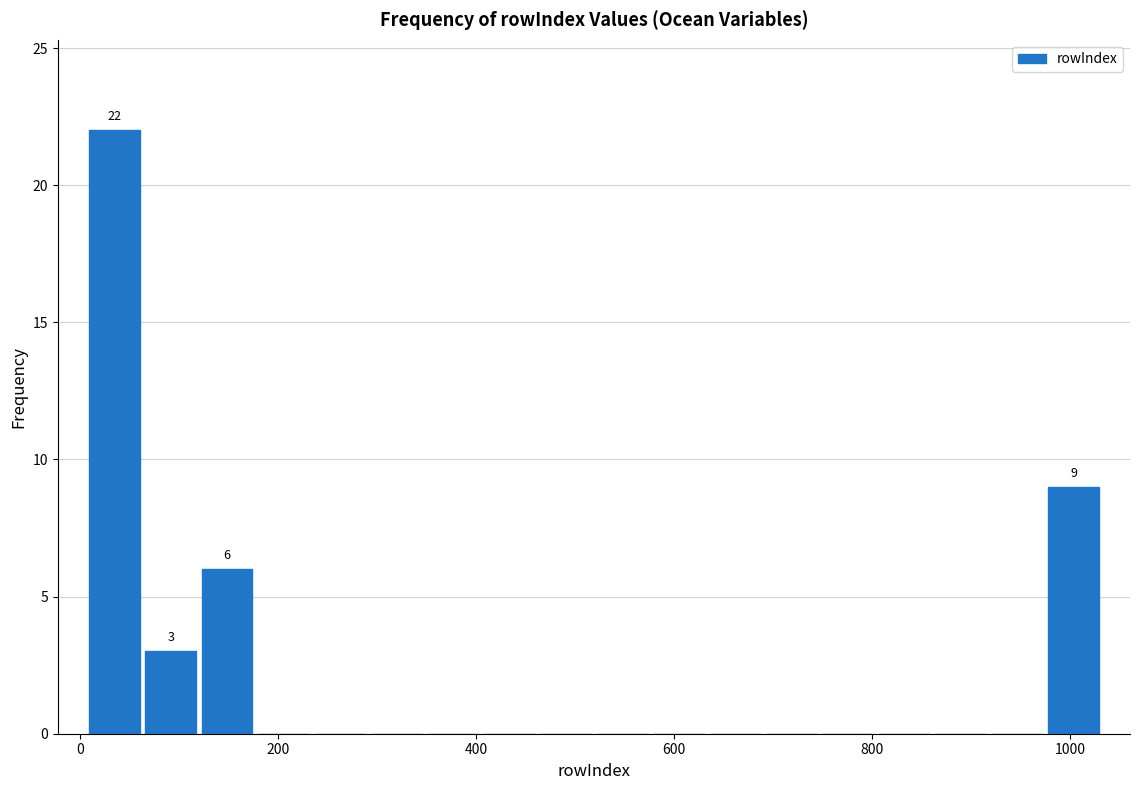

Around what value on the x-axis is the tallest bar? Give the approximate position of its centre, as read against the axis.

40